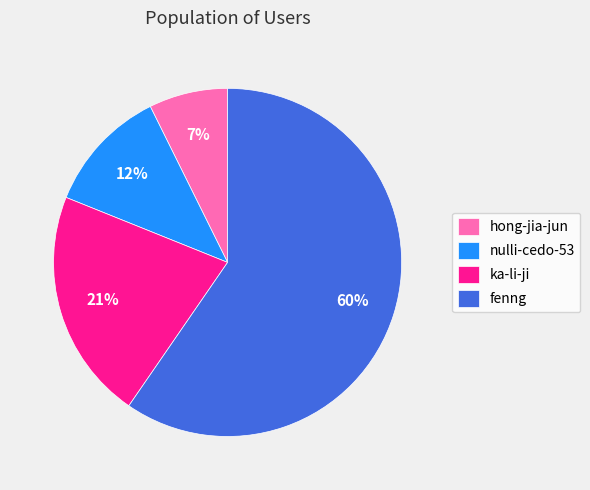

To the nearest percent, what portion does ka-li-ji represent?

21%